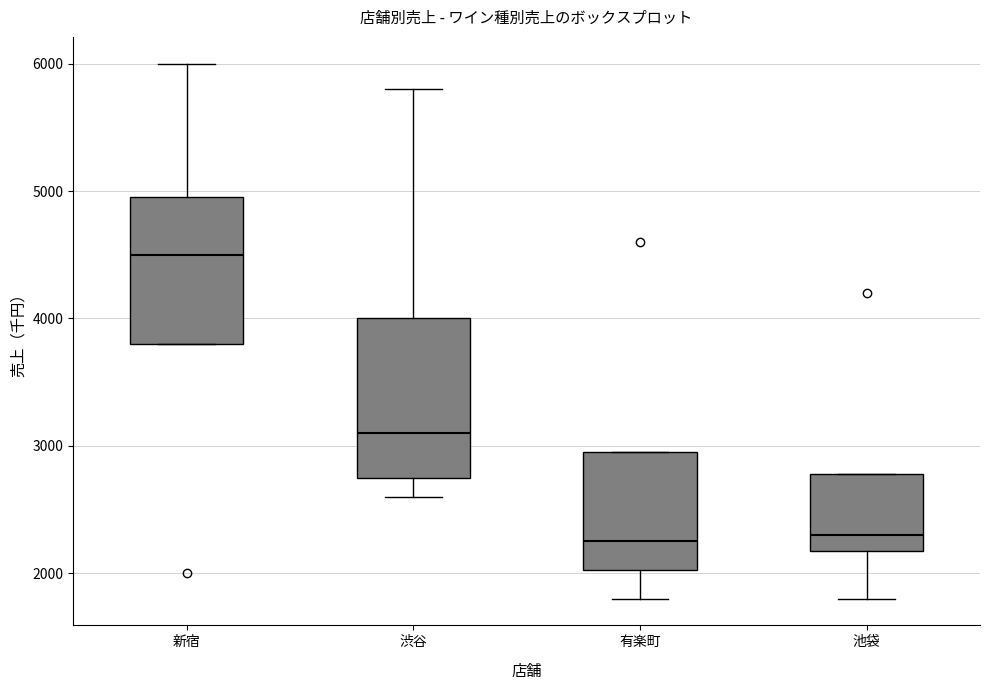

Reading left to right, read every box against the y-axis: the position of its median line, the range the box covers, and the ends of its whiskers. The values are not printed on the chart, so give them approximately, as read against the axis.

新宿: median 4500, box 3800 to 5000, whiskers 3800 to 6000
渋谷: median 3100, box 2800 to 4000, whiskers 2600 to 5800
有楽町: median 2300, box 2000 to 3000, whiskers 1800 to 3000
池袋: median 2300, box 2200 to 2800, whiskers 1800 to 2800